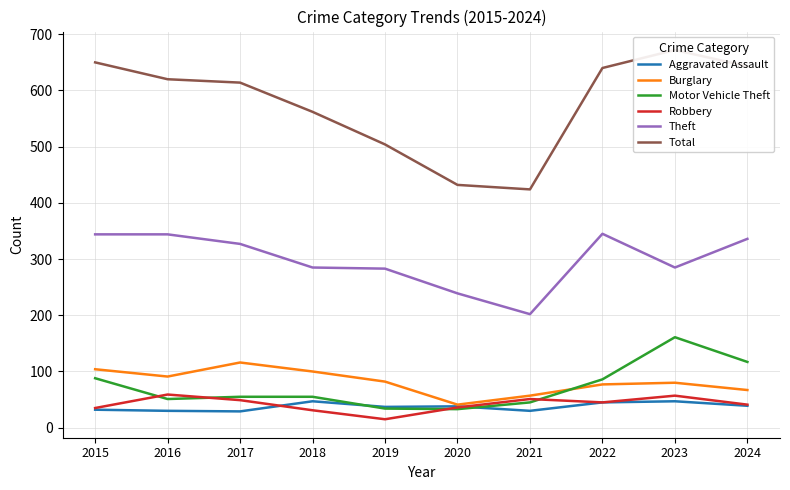

Which category has the lowest value across all series?

2019